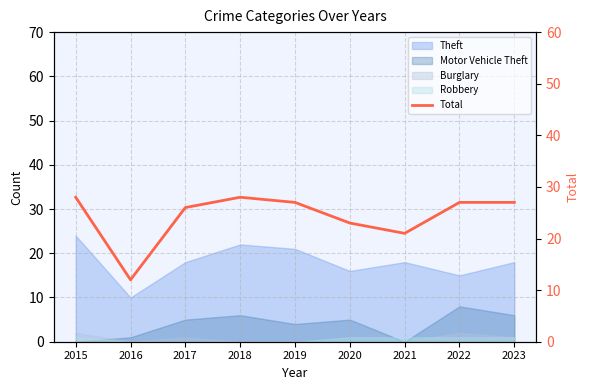

Where does the data first go above 27?

2015